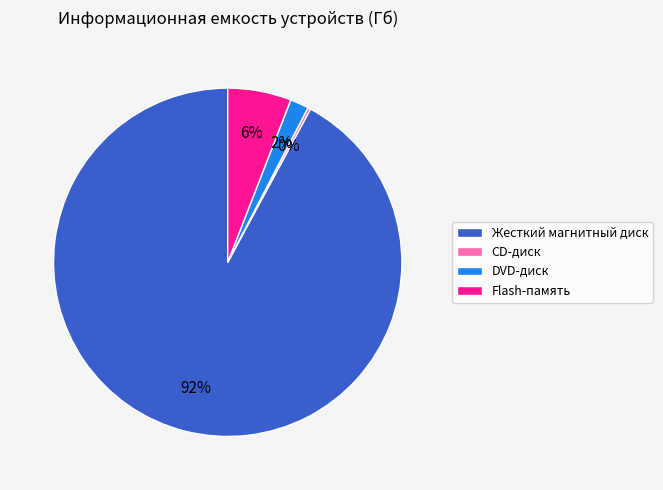

Is it true that Flash-память is 1% of the pie?

False